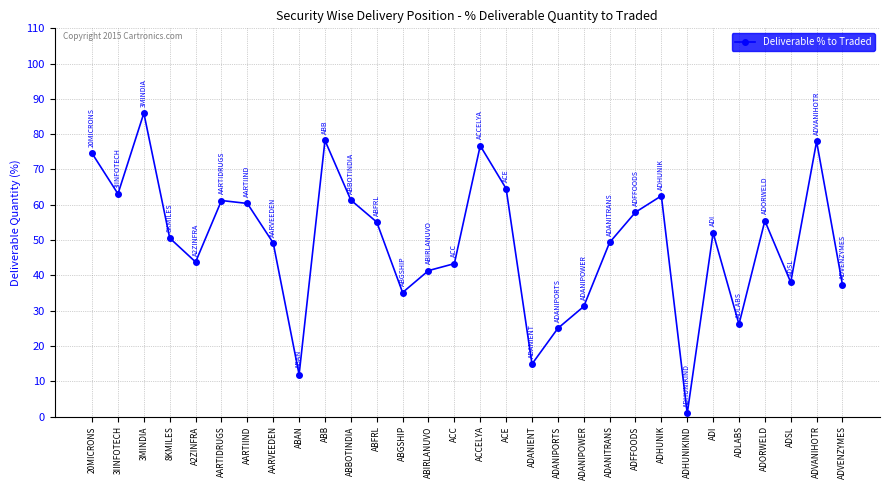

What is the difference between the maximum and second lowest values?

74.1